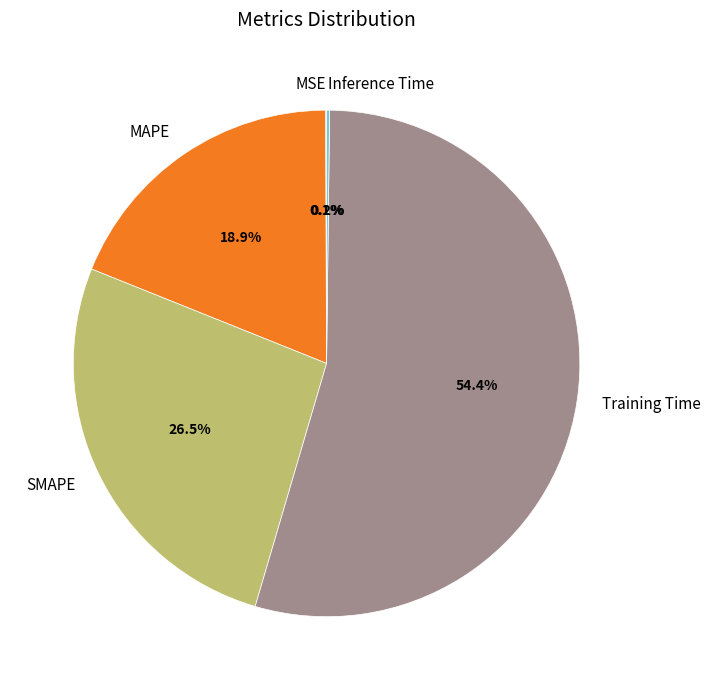

Between SMAPE and Training Time, which is larger?

Training Time